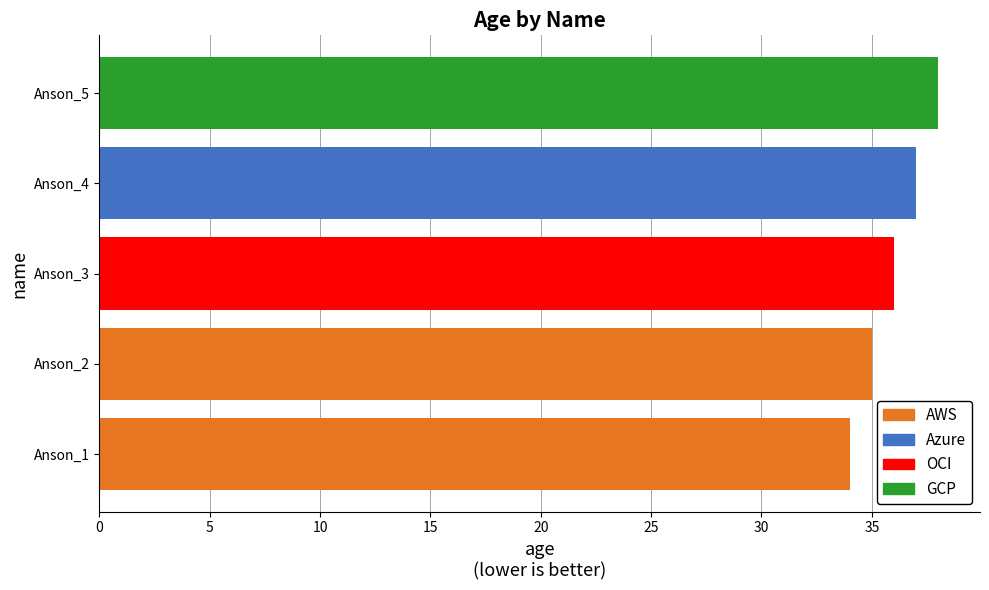

Approximately how many times larger is the value at Anson_2 compared to Anson_4?

0.9